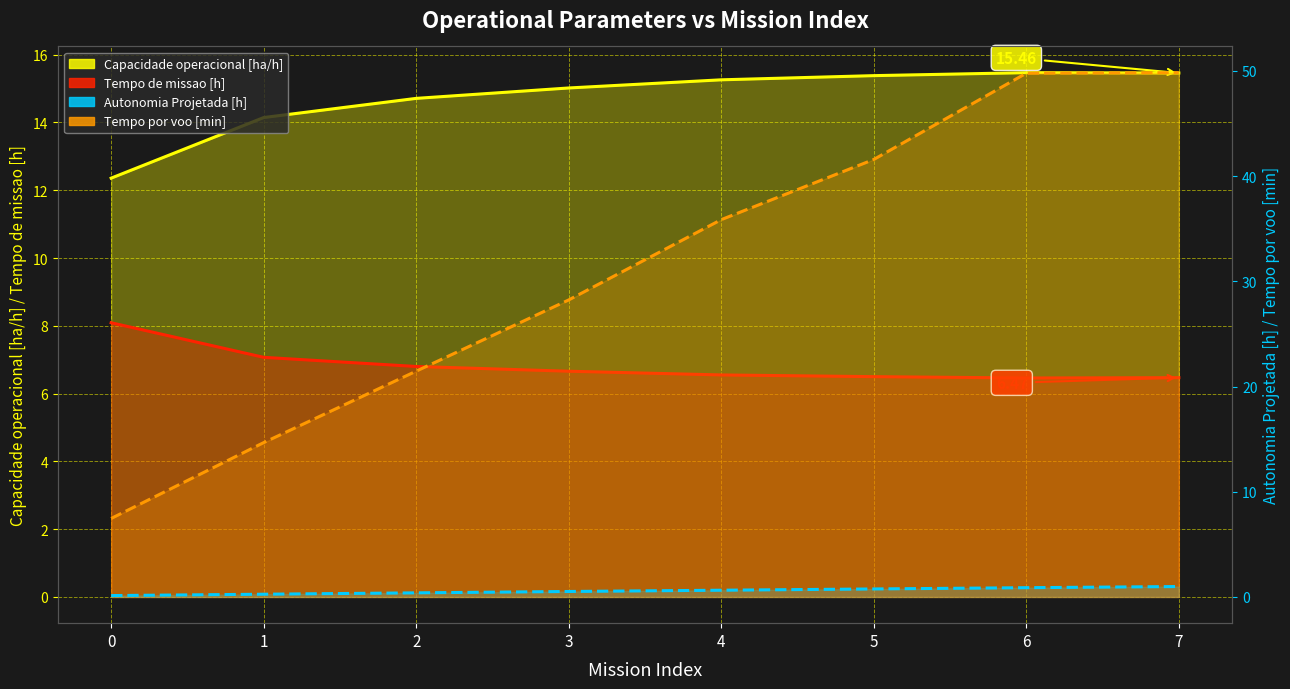

Reading left to right, transcribe all the data shown in this chart.

Capacidade operacional [ha/h]: 0=12.4	1=14.1	2=14.7	3=15.0	4=15.3	5=15.4	6=15.5	7=15.5
Tempo de missao [h]: 0=8.1	1=7.1	2=6.8	3=6.7	4=6.5	5=6.5	6=6.5	7=6.5
Autonomia Projetada [h]: 0=0.1	1=0.3	2=0.4	3=0.5	4=0.6	5=0.8	6=0.9	7=1.0
Tempo por voo [min]: 0=7.5	1=14.7	2=21.5	3=28.2	4=35.9	5=41.6	6=49.8	7=49.8